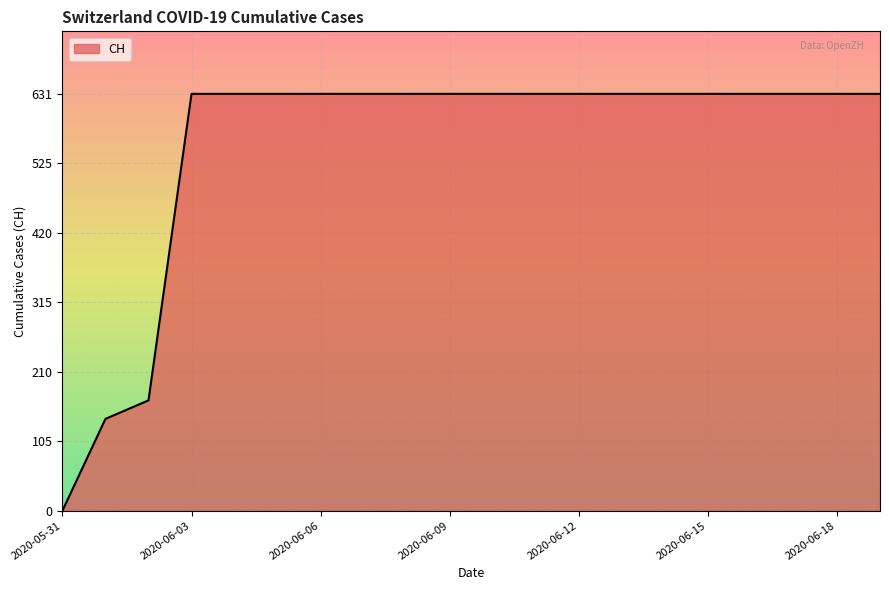

How many lines are shown in the chart?

1